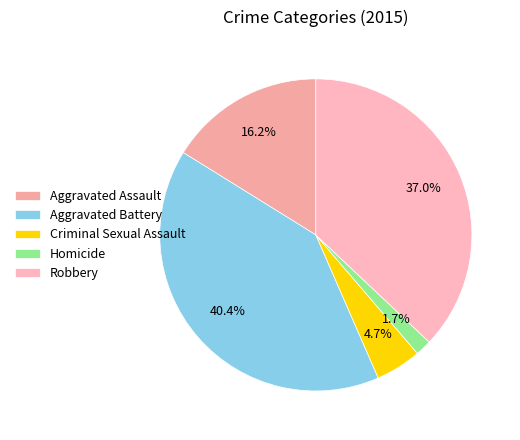

What portion of the pie excludes Aggravated Battery?

59.6%